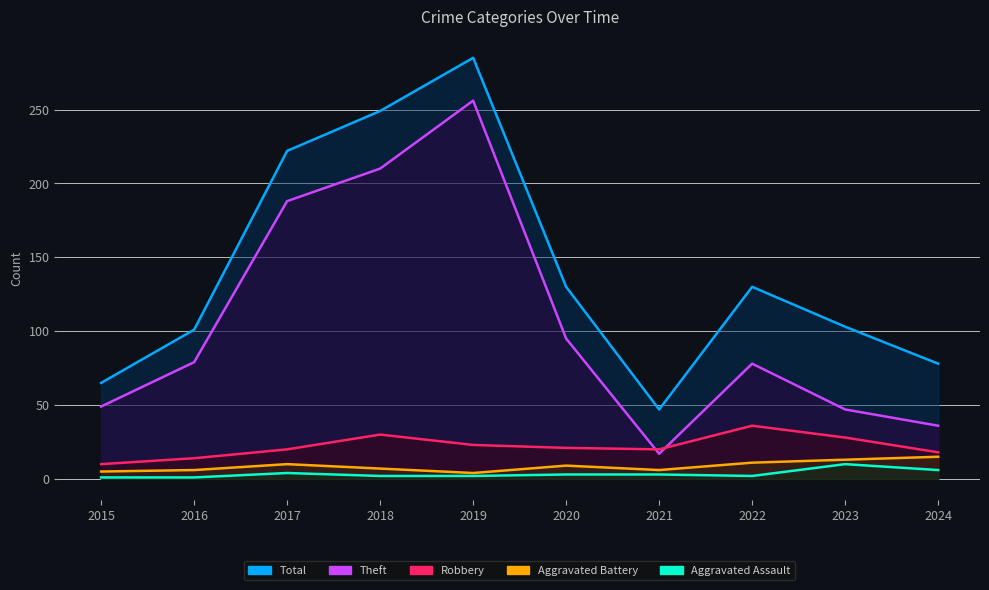

How many data points in Theft are less than 79?

5